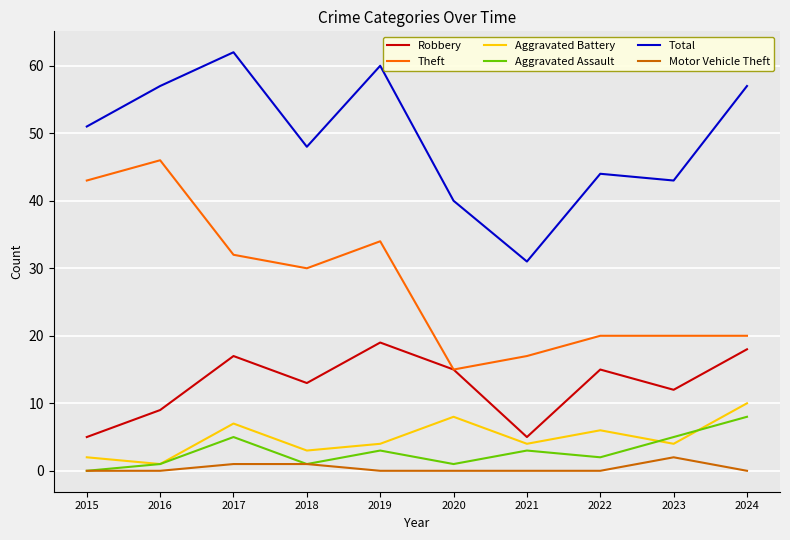

Between 2016 and 2024, which series saw the biggest shift?

Theft